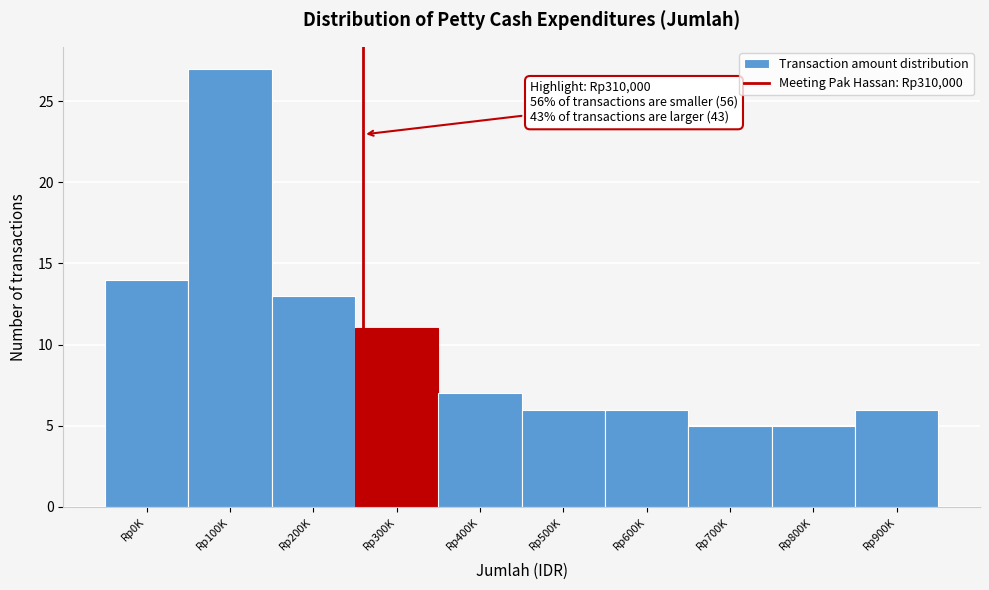

Reading right to left, list all the values displayed in this chart.

6	5	5	6	6	7	11	13	27	14